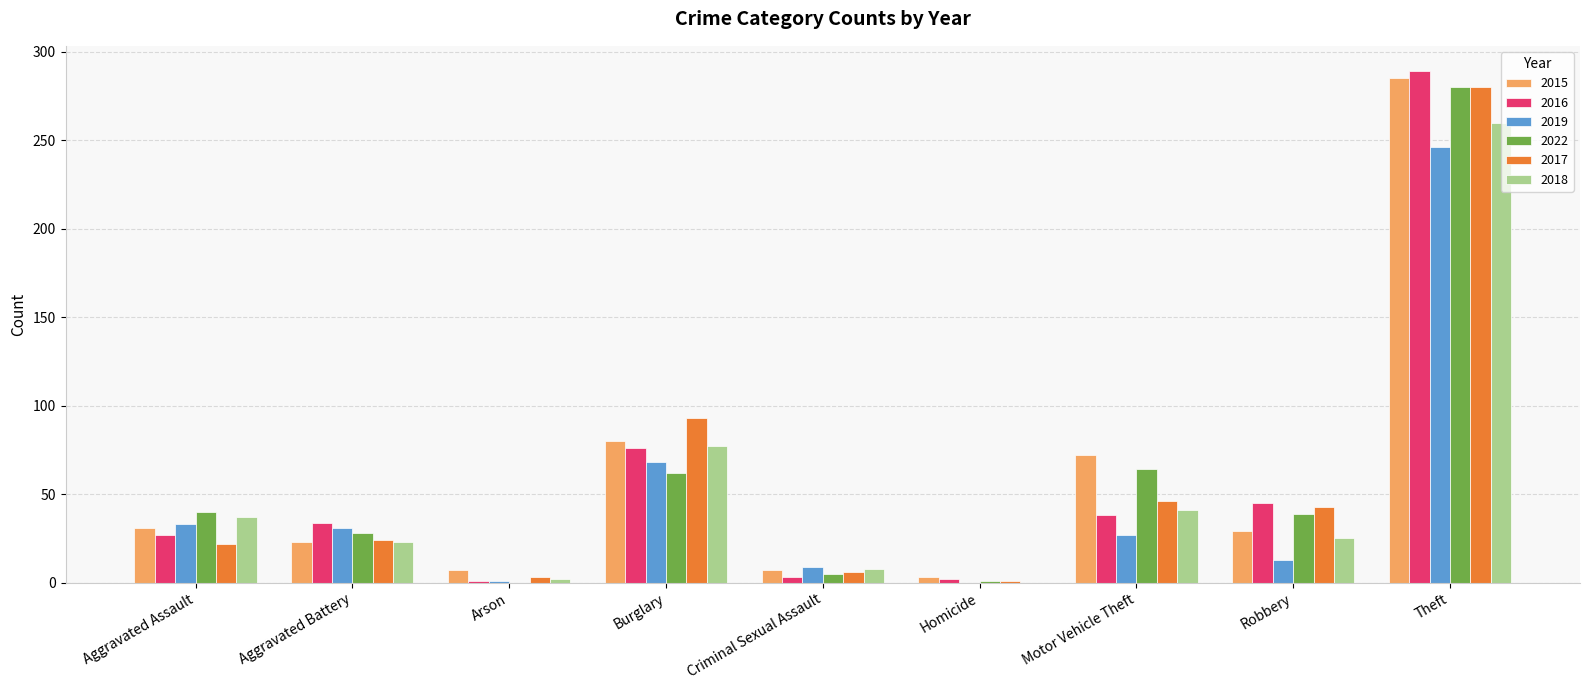

The 2015 series shows 285 at Theft. True or false?

True